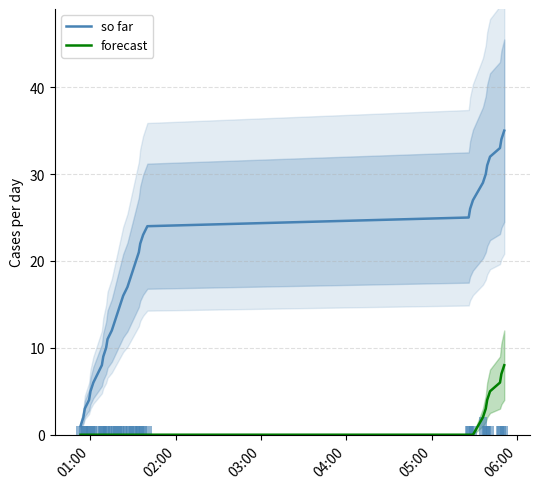

True or false: so far and forecast intersect in this chart.

False